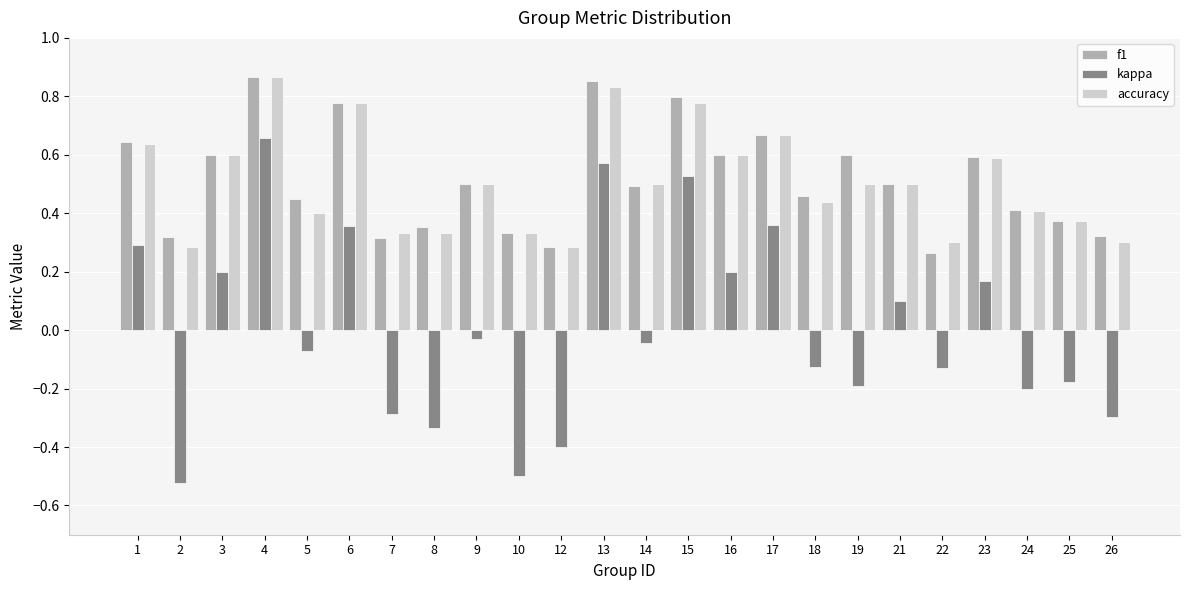

True or false: f1 has a value of 0.6 at 23.

True